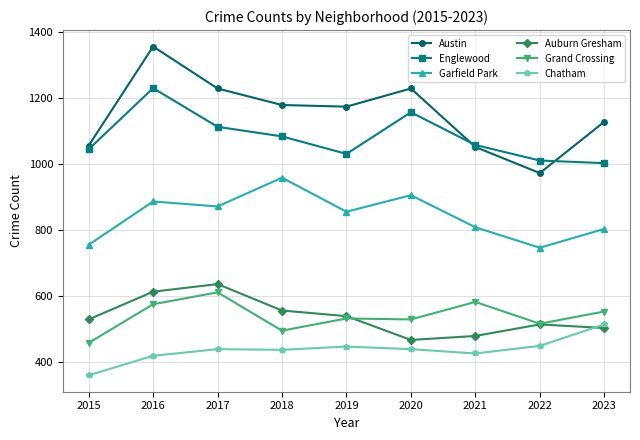

What is the difference between the maximum and second lowest values in the Grand Crossing series?

116